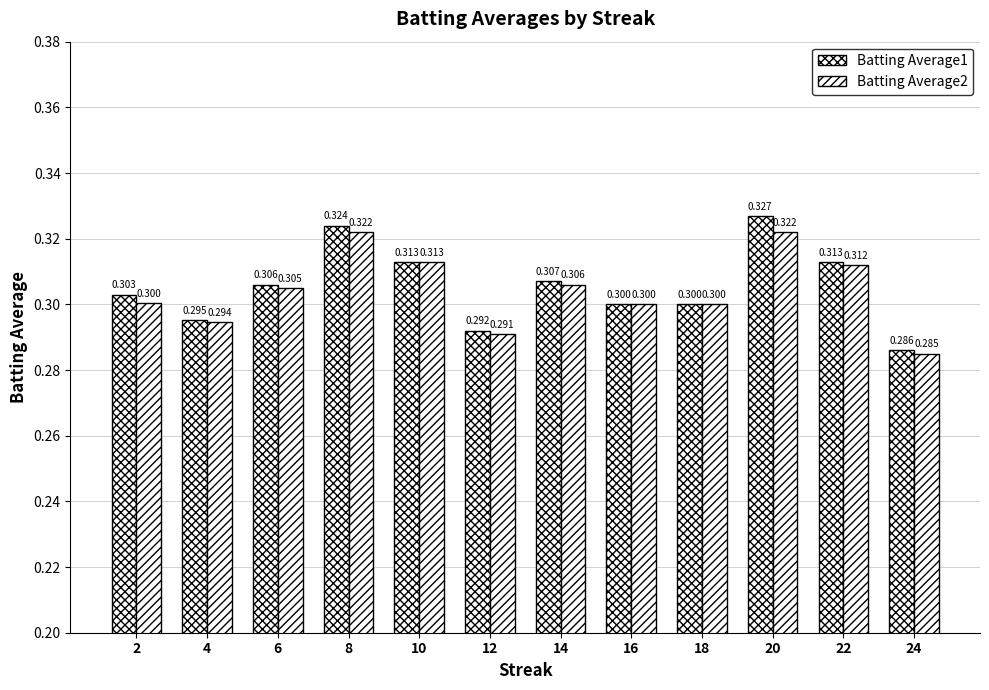

Count the number of data series in this chart.

2